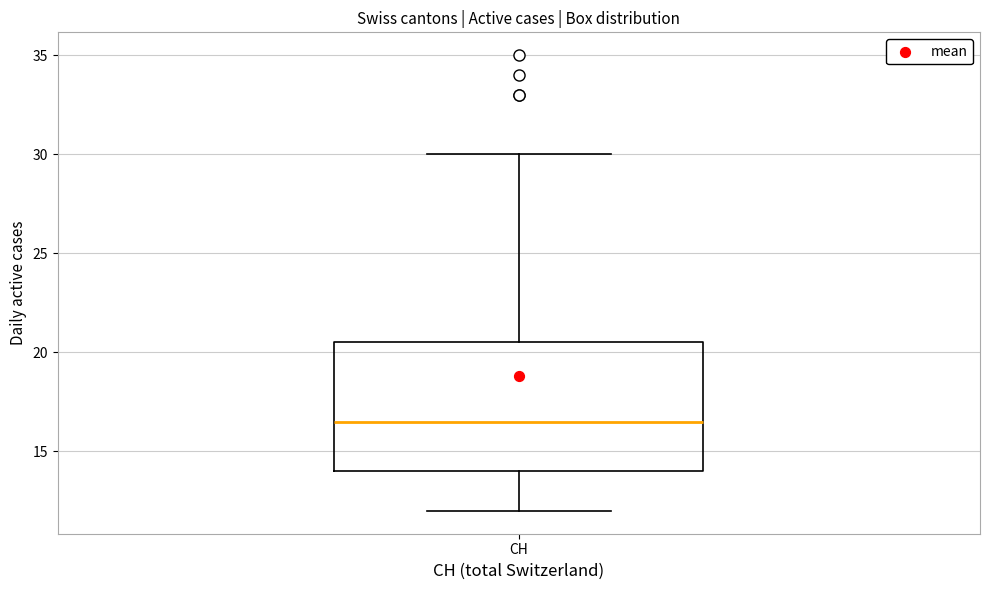

Where does the median line of the box for CH sit on the y-axis? The values are not printed on the chart, so give them approximately, as read against the axis.

16.5